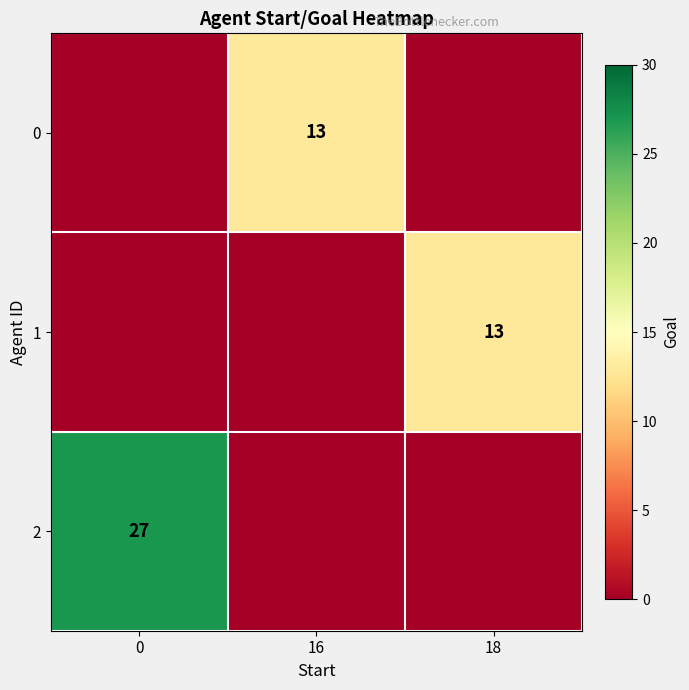

True or false: 1 has a value of 13 at 18.

True